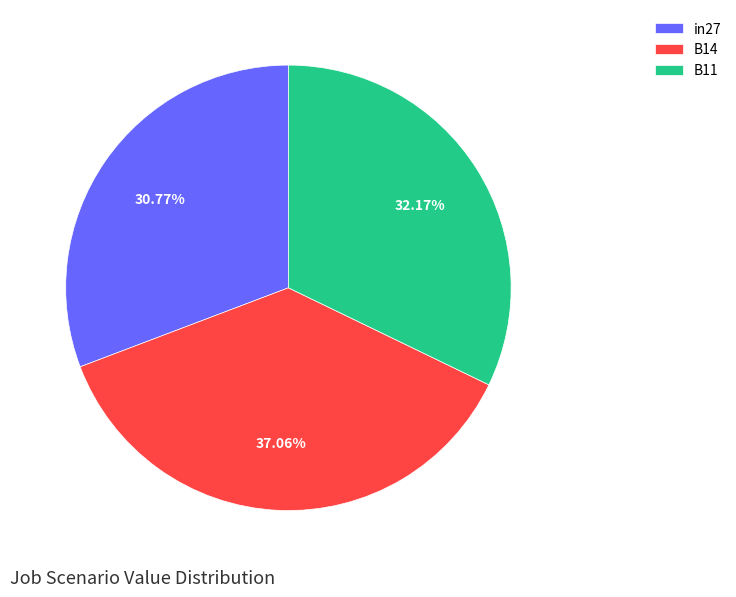

To the nearest percent, what portion does B11 represent?

32%